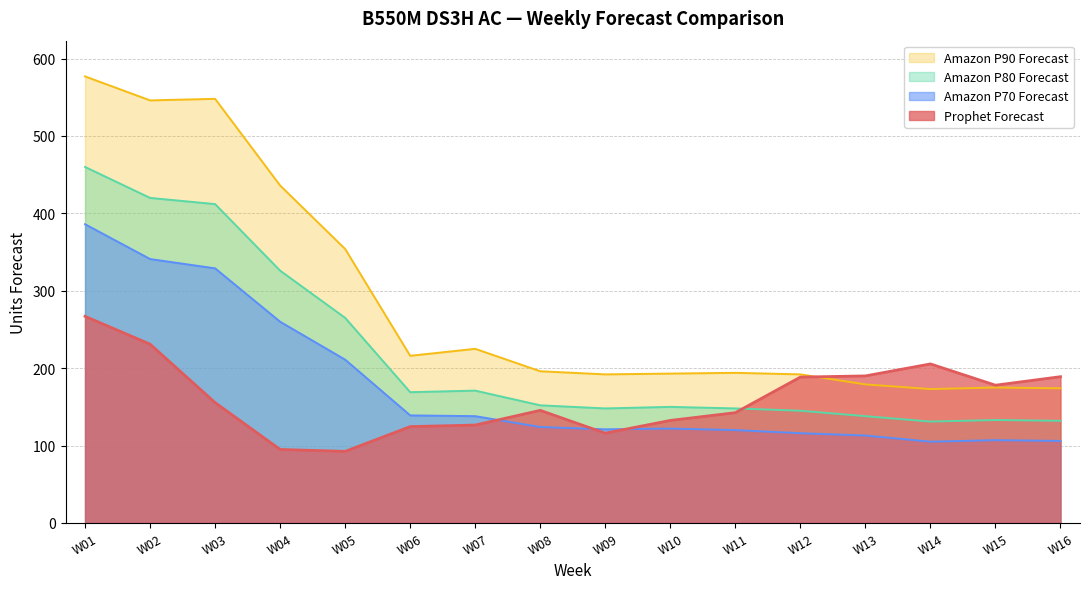

What is the difference between the second highest and second lowest values in the Amazon P80 Forecast series?

288.0